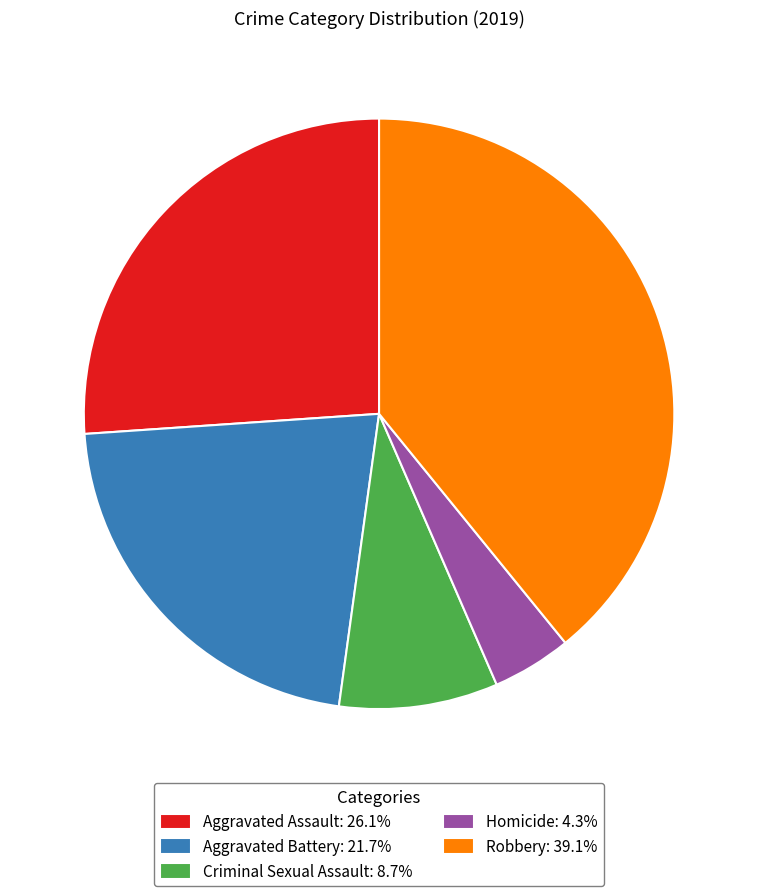

Does any single category account for the majority?

No